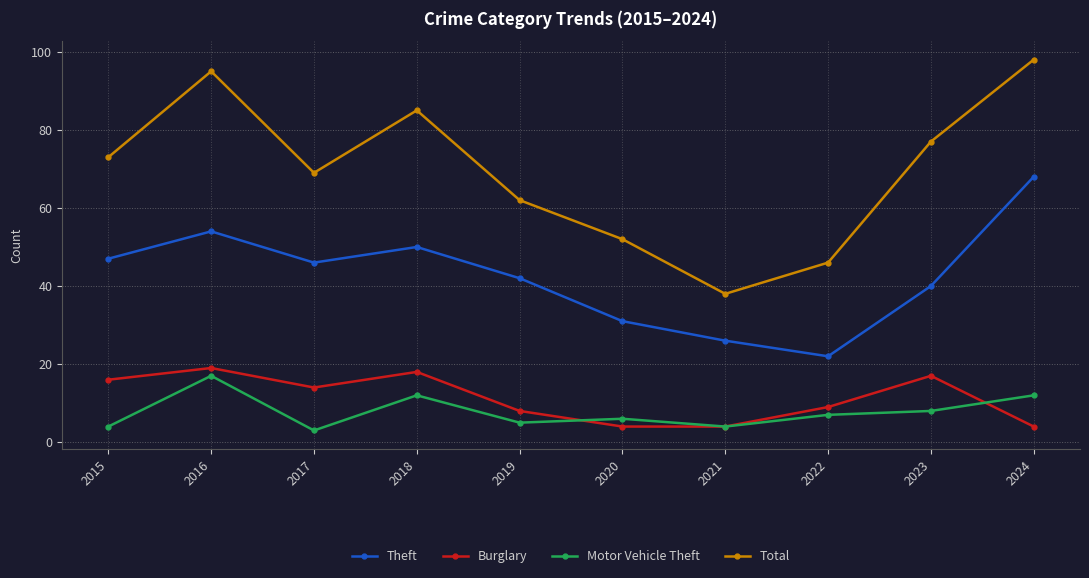

Reading left to right, what are all the values shown in this chart?

Theft: 2015=47	2016=54	2017=46	2018=50	2019=42	2020=31	2021=26	2022=22	2023=40	2024=68
Burglary: 2015=16	2016=19	2017=14	2018=18	2019=8	2020=4	2021=4	2022=9	2023=17	2024=4
Motor Vehicle Theft: 2015=4	2016=17	2017=3	2018=12	2019=5	2020=6	2021=4	2022=7	2023=8	2024=12
Total: 2015=73	2016=95	2017=69	2018=85	2019=62	2020=52	2021=38	2022=46	2023=77	2024=98